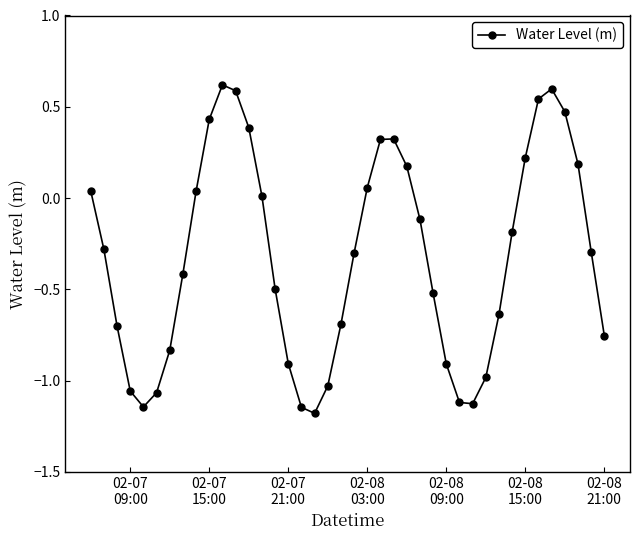

What is the value of the 8th point from the left?

-0.4